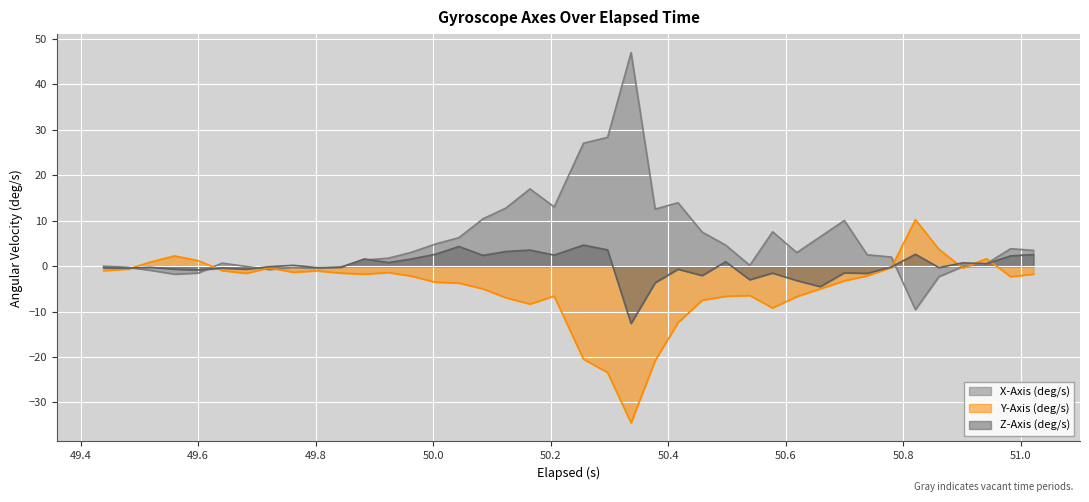

Does the chart display data point markers on the line(s)?

No